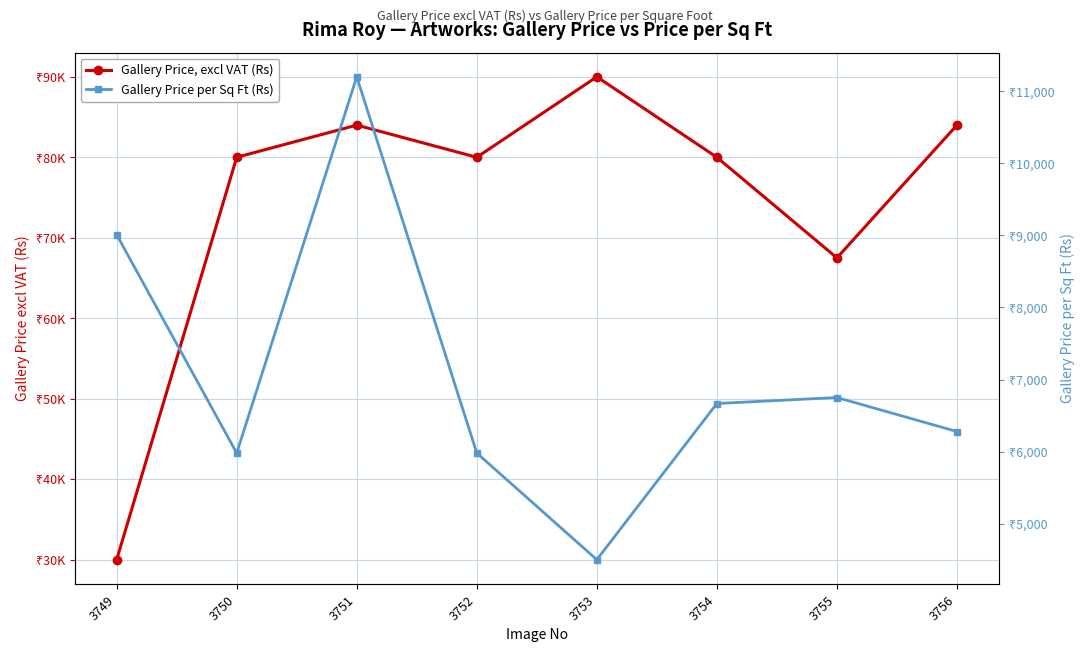

Is the value of Gallery Price, excl VAT (Rs) at 3750 greater than the value of Gallery Price per Sq Ft (Rs) at 3754?

Yes